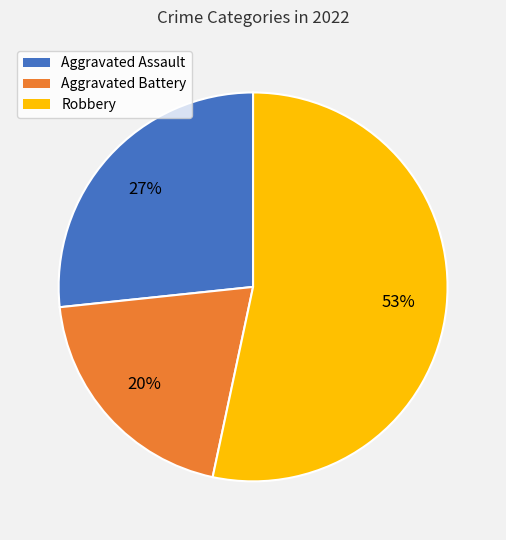

To the nearest percent, what is the average slice percentage?

33%